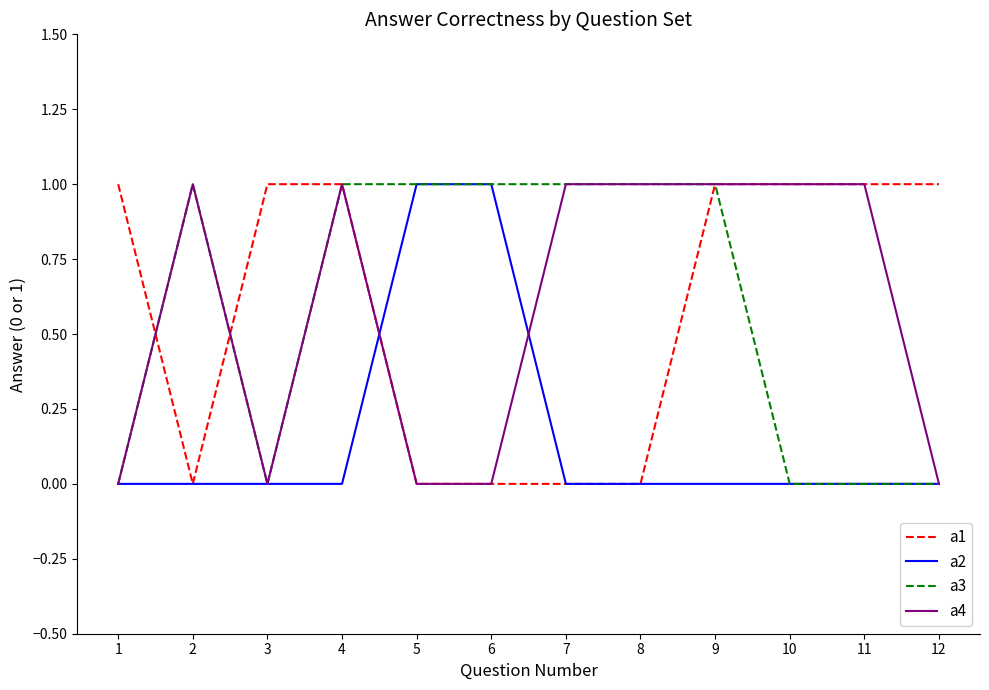

What is the total value across all series at 9?

3